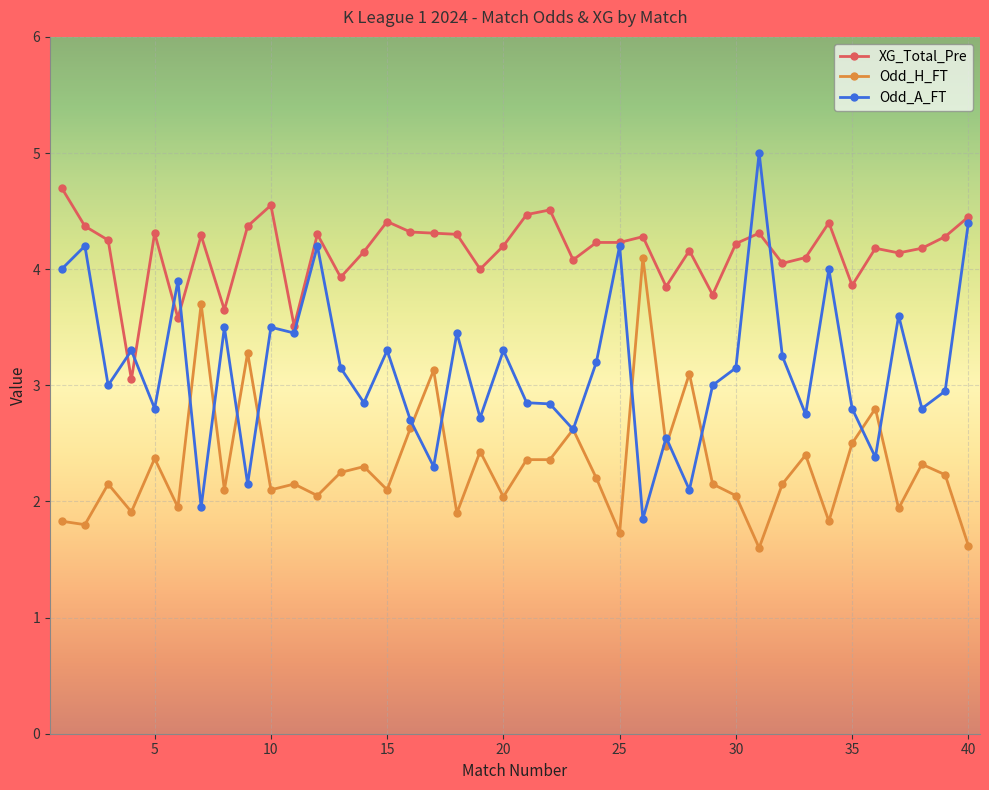

True or false: Odd_A_FT has more than 0 interior local peaks.

True